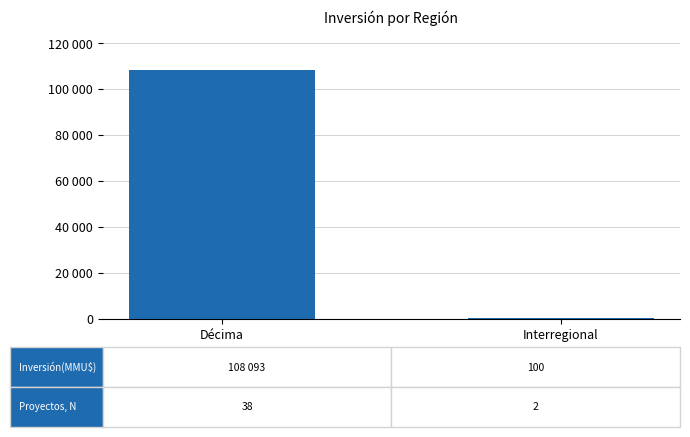

Are the bars horizontal?

No